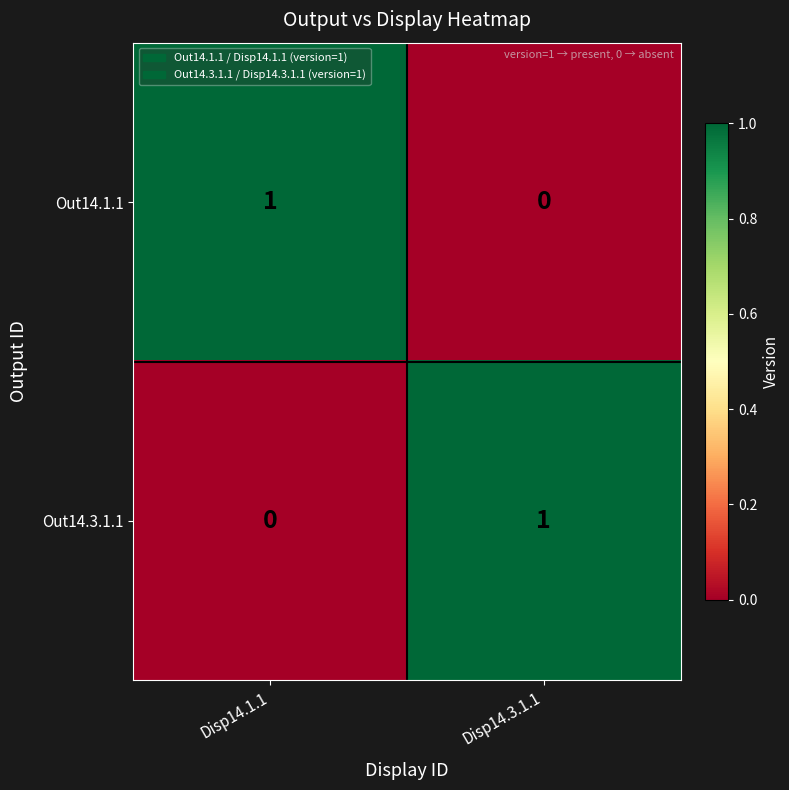

Reading right to left, transcribe all the data shown in this chart.

Out14.1.1: Disp14.3.1.1=0	Disp14.1.1=1
Out14.3.1.1: Disp14.3.1.1=1	Disp14.1.1=0